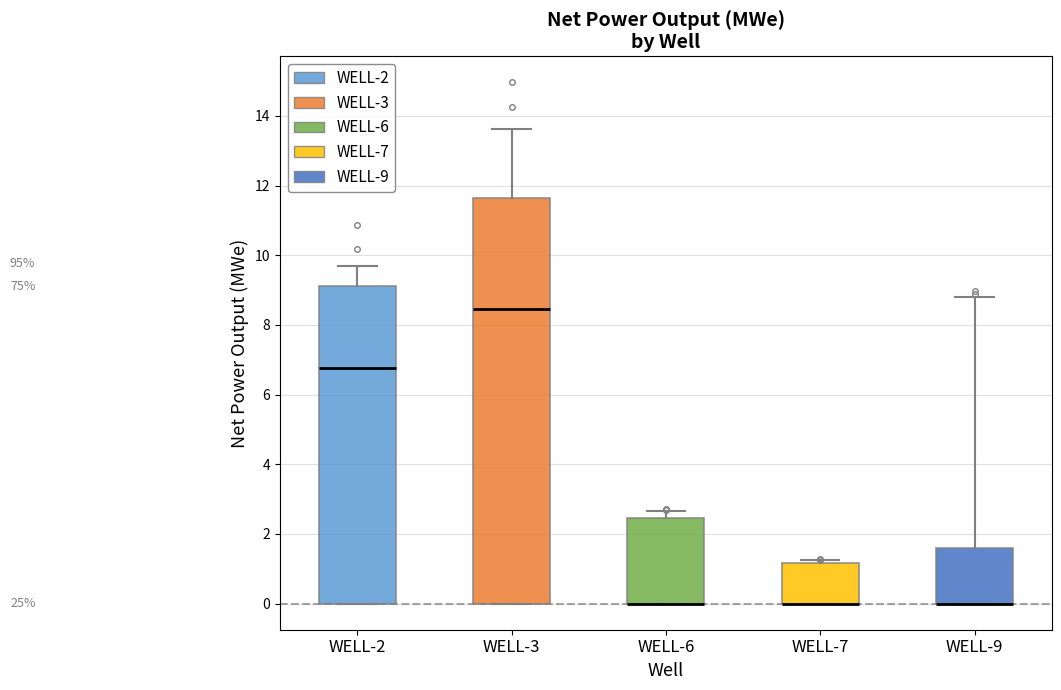

Where is the upper edge of the box for WELL-2 on the y-axis? The values are not printed on the chart, so give them approximately, as read against the axis.

9.2